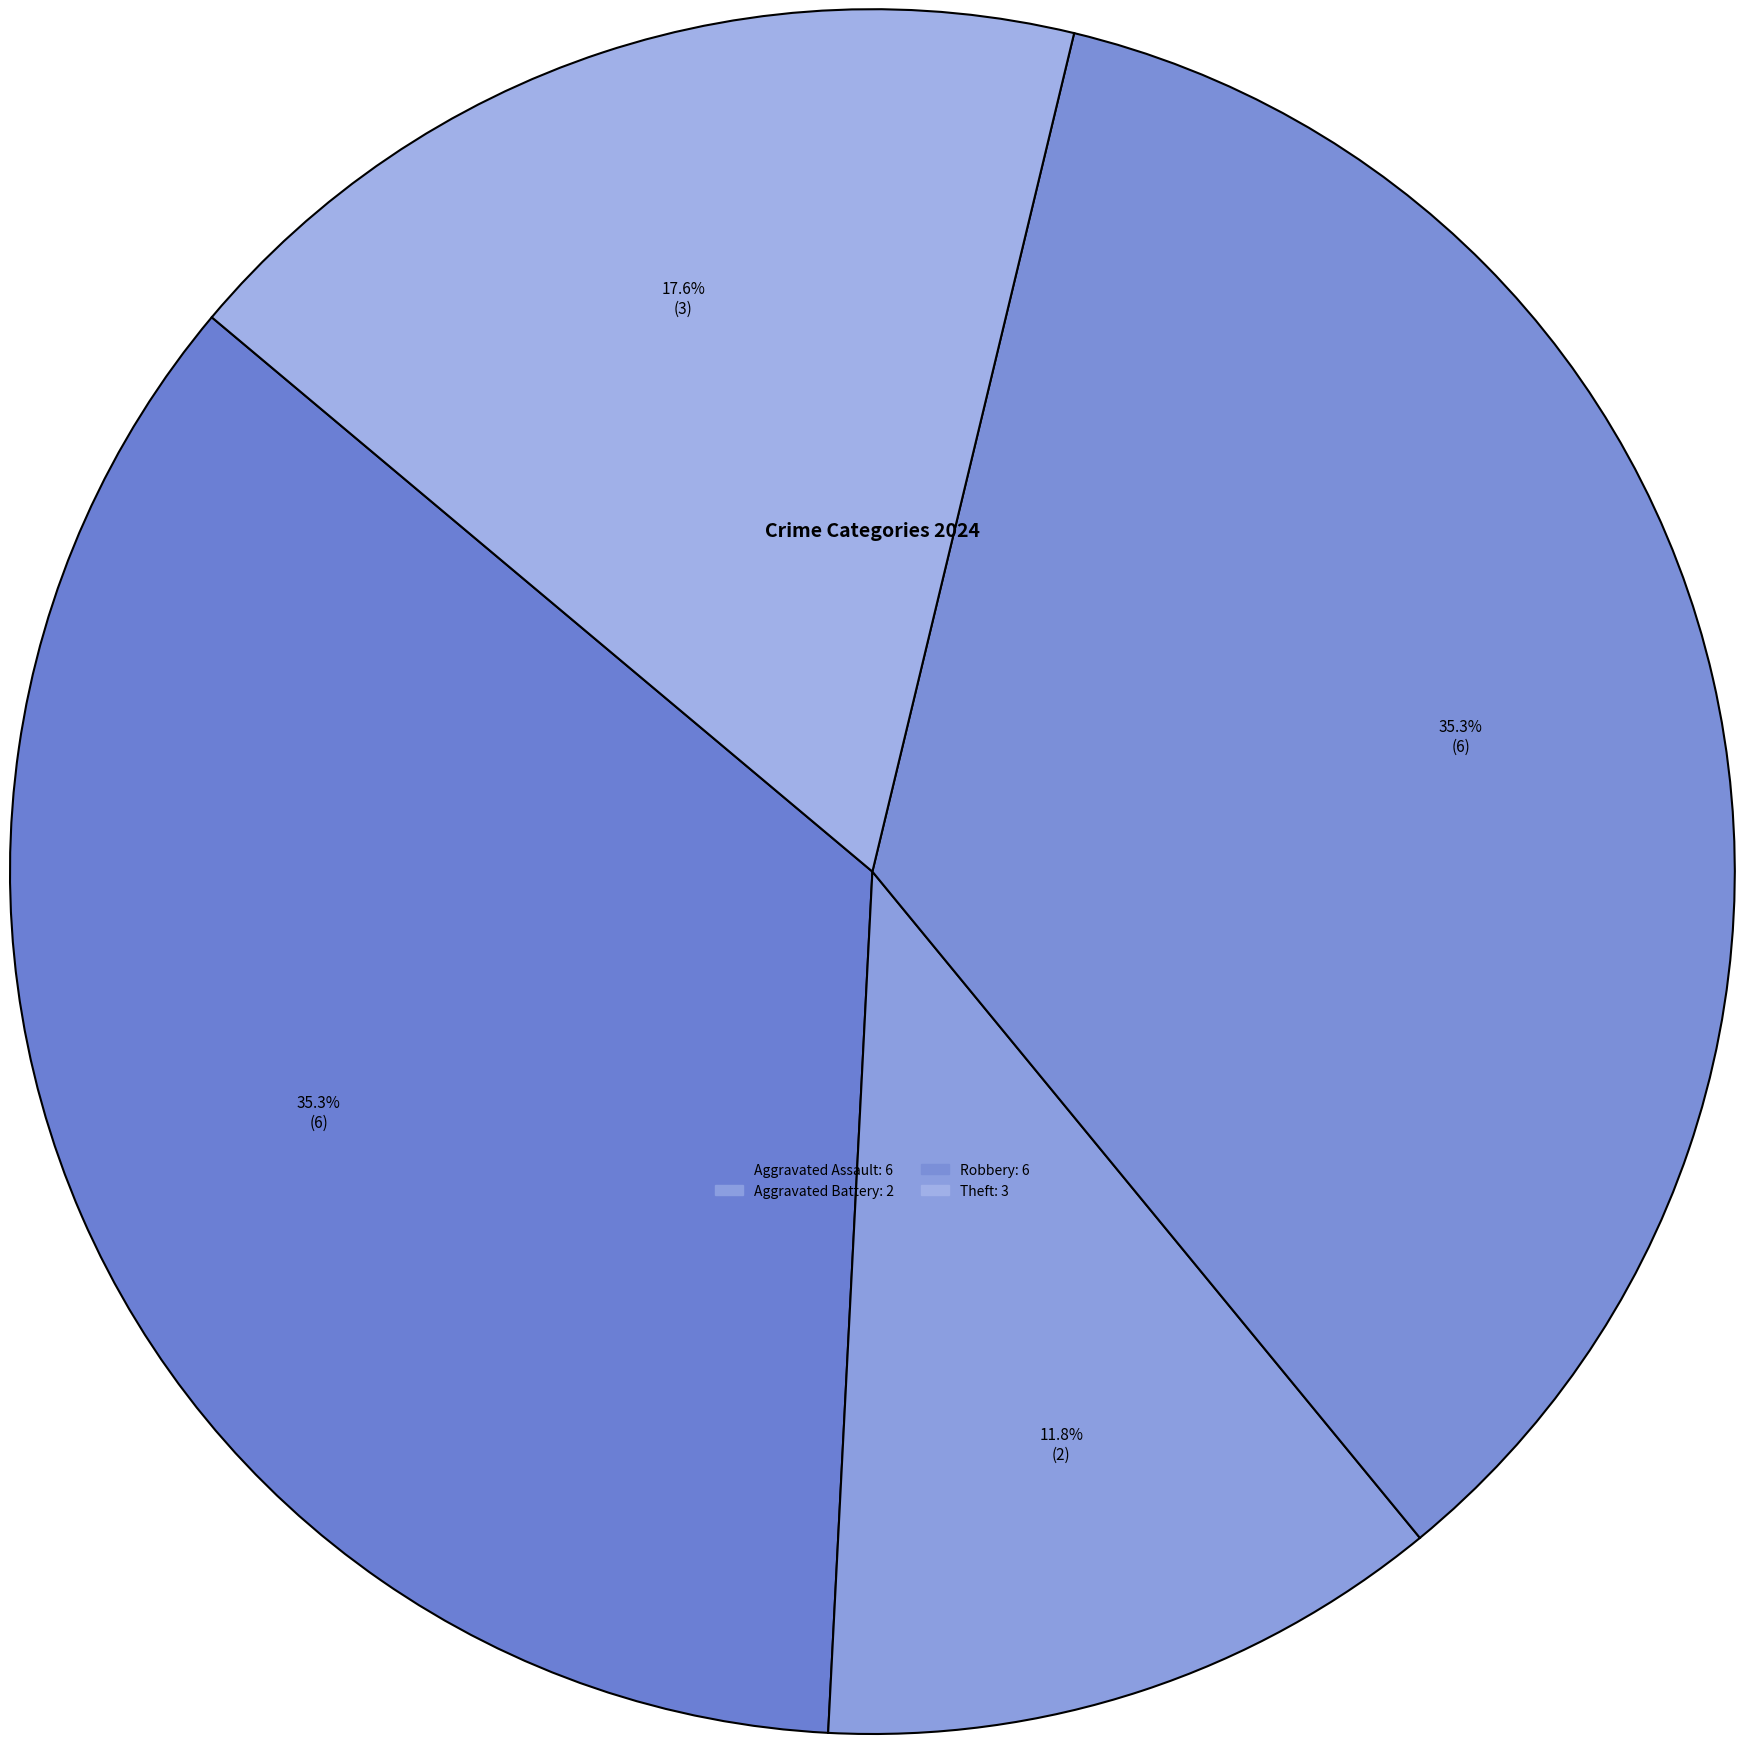

Does Theft represent more than half of the total?

No